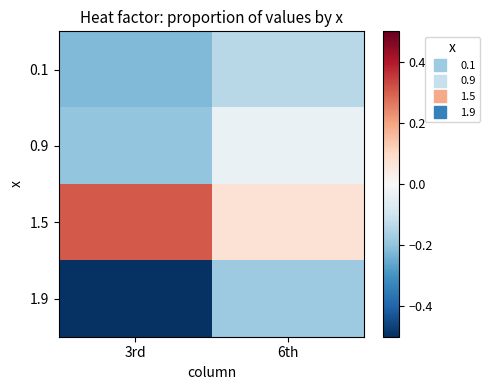

Which series has the widest spread of values?

1.9